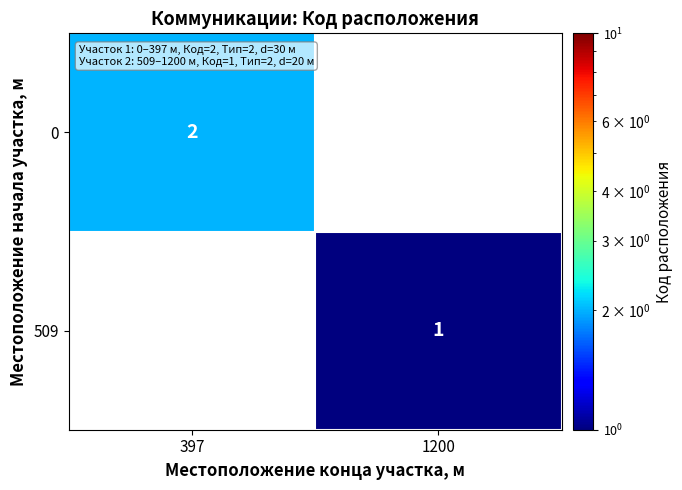

True or false: 0 has a value of 2 at 397.

True